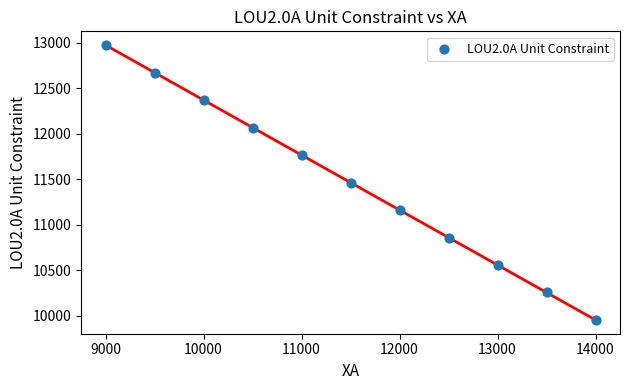

What is the average X value?

11500.0